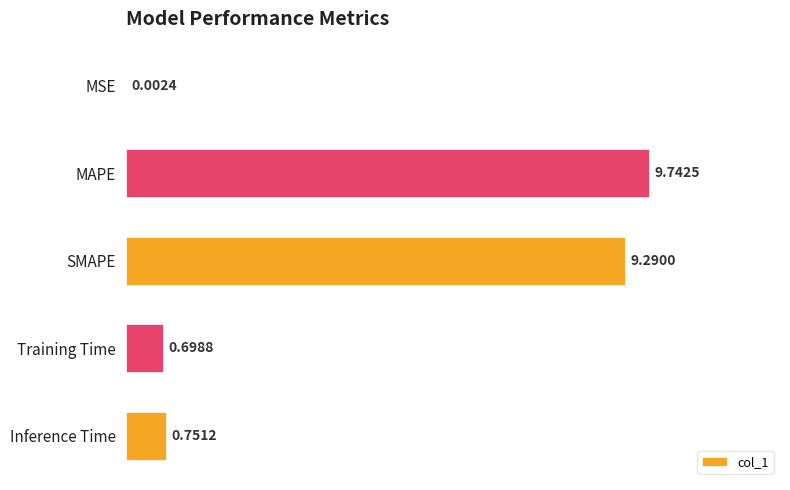

At which category does the chart reach its peak across all series?

MAPE